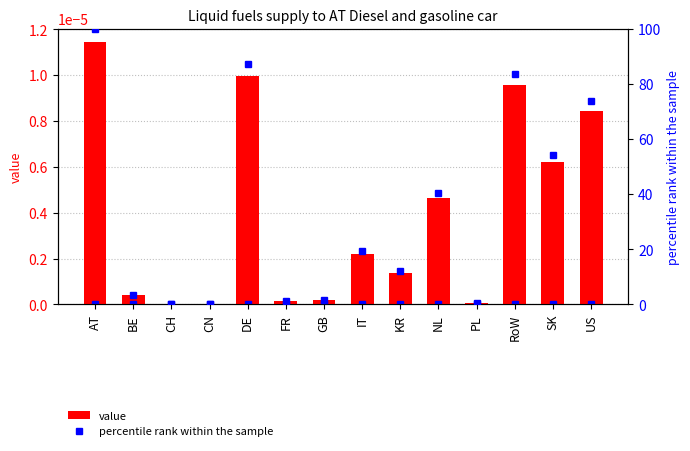

List the series in order of their peak value, lowest first.

value, percentile rank within the sample